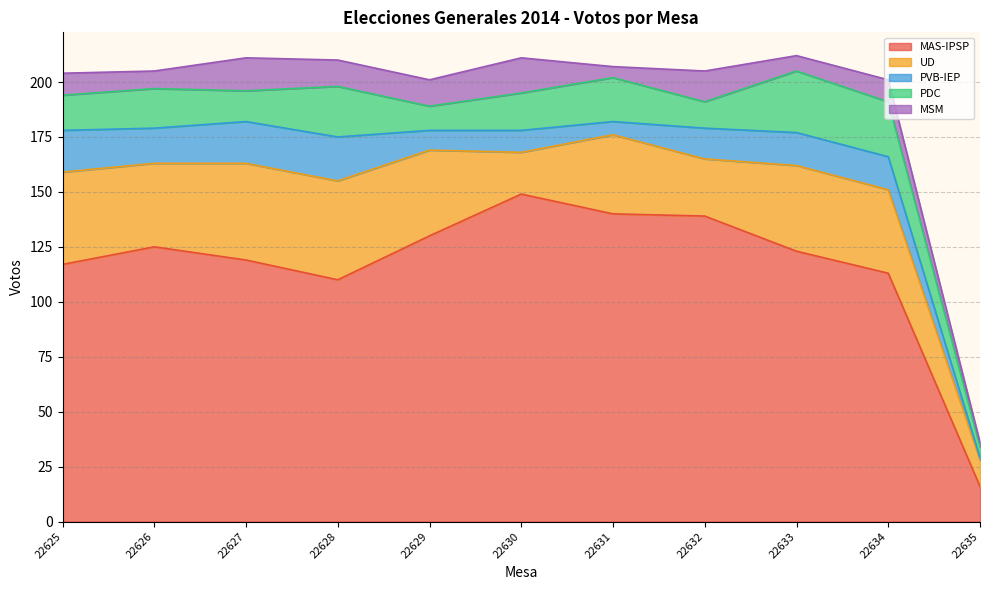

Does the chart have visible grid lines?

Yes